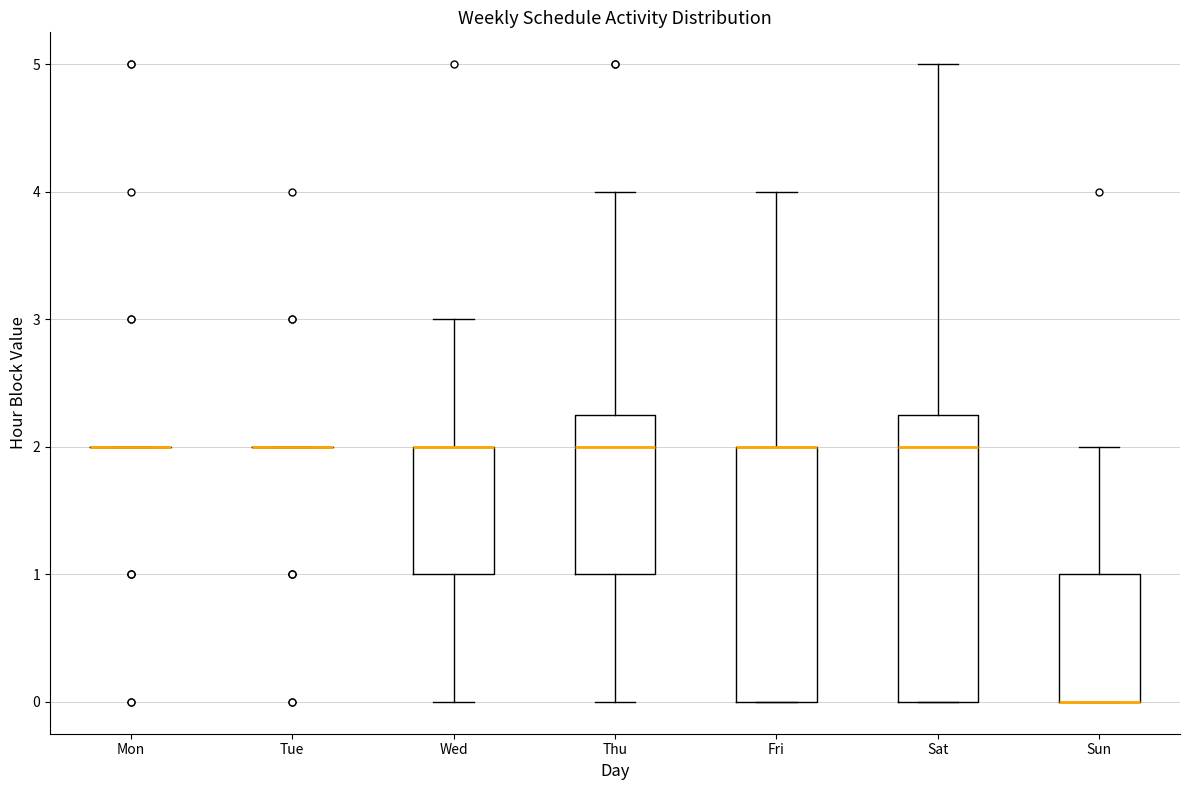

Where does the upper whisker of the box for Sun end on the y-axis? The values are not printed on the chart, so give them approximately, as read against the axis.

2.0